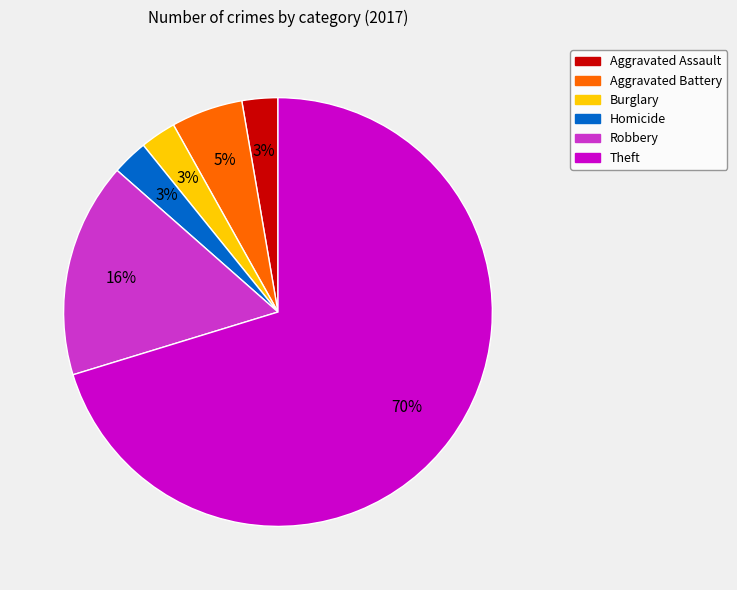

How many segments does this pie chart have?

6